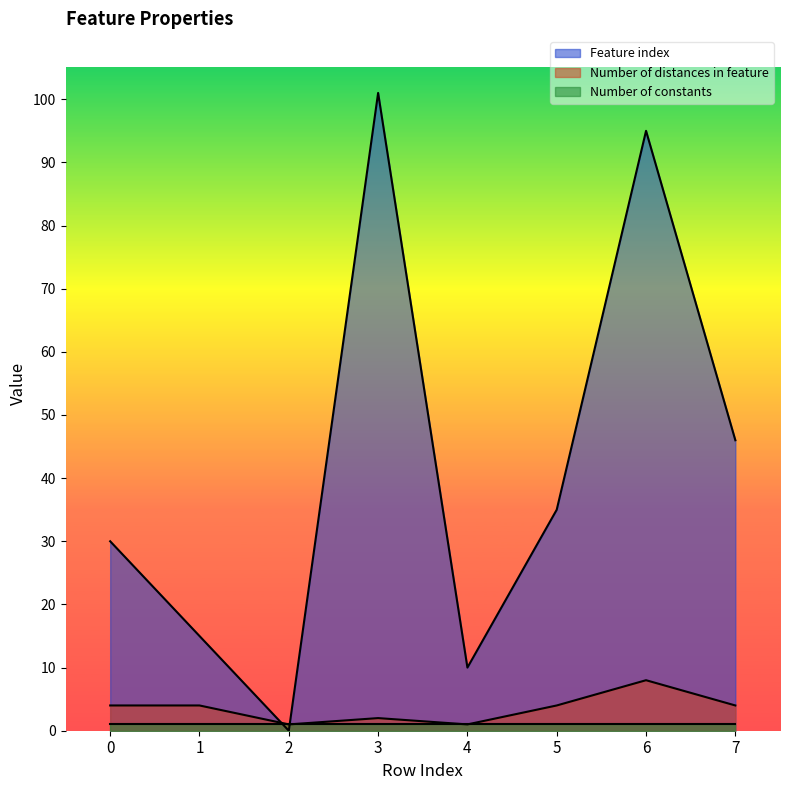

List the labels in order of Feature index value, largest first.

3, 6, 7, 5, 0, 1, 4, 2